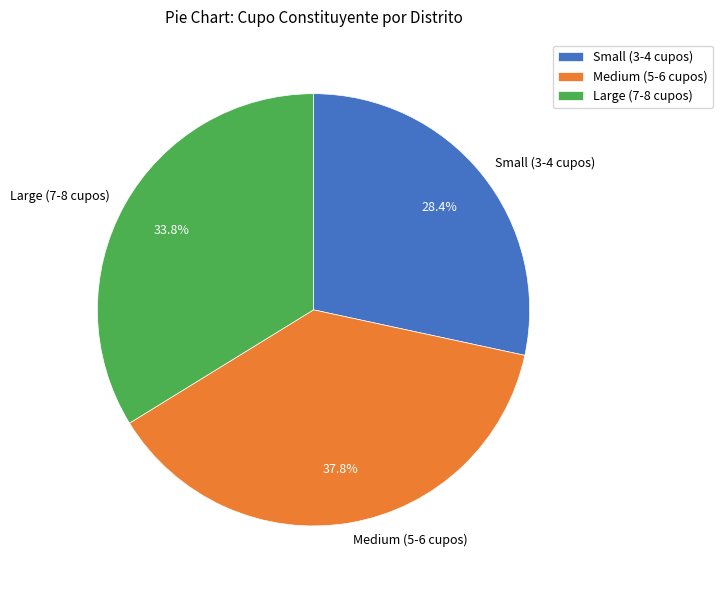

Count the number of slices in the pie.

3